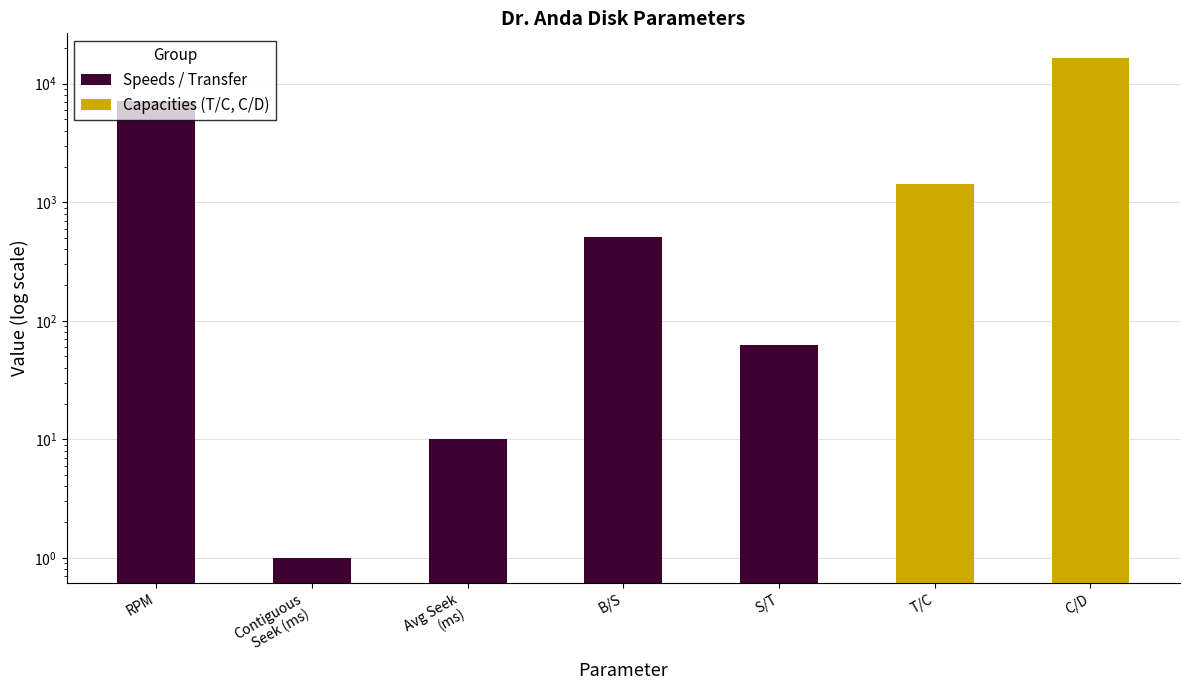

Which label corresponds to the smallest value in the chart?

T/C